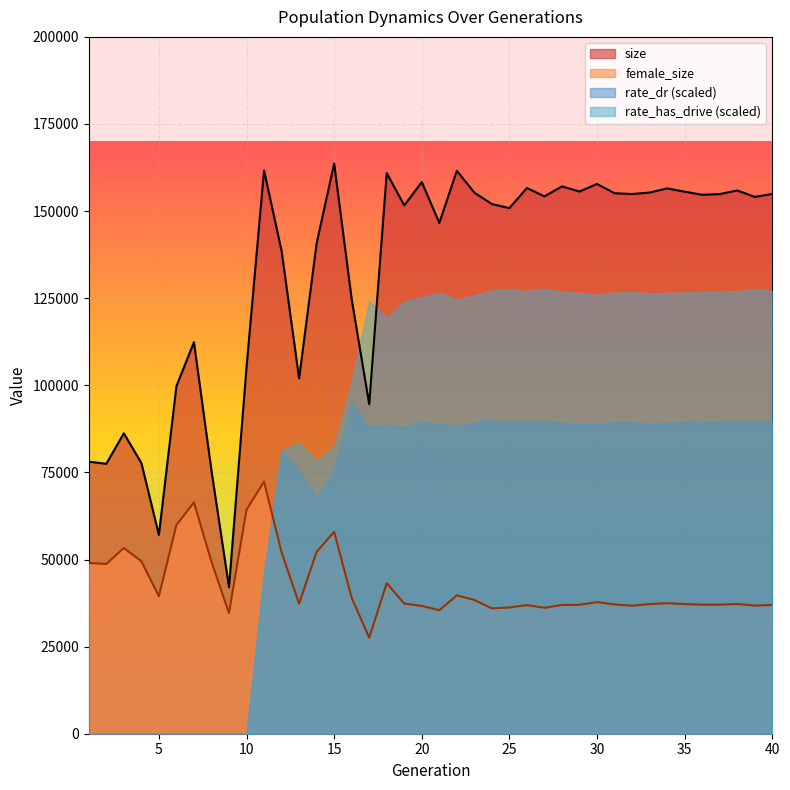

What is the lowest value of the female_size series?

27549.0